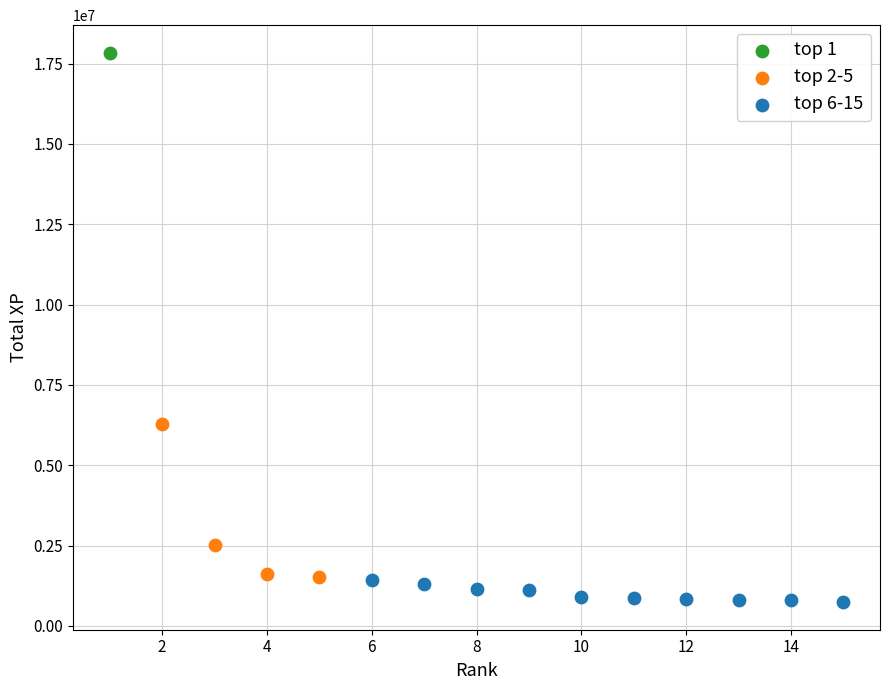

What are all the series names shown in the legend?

top 1, top 2-5, top 6-15